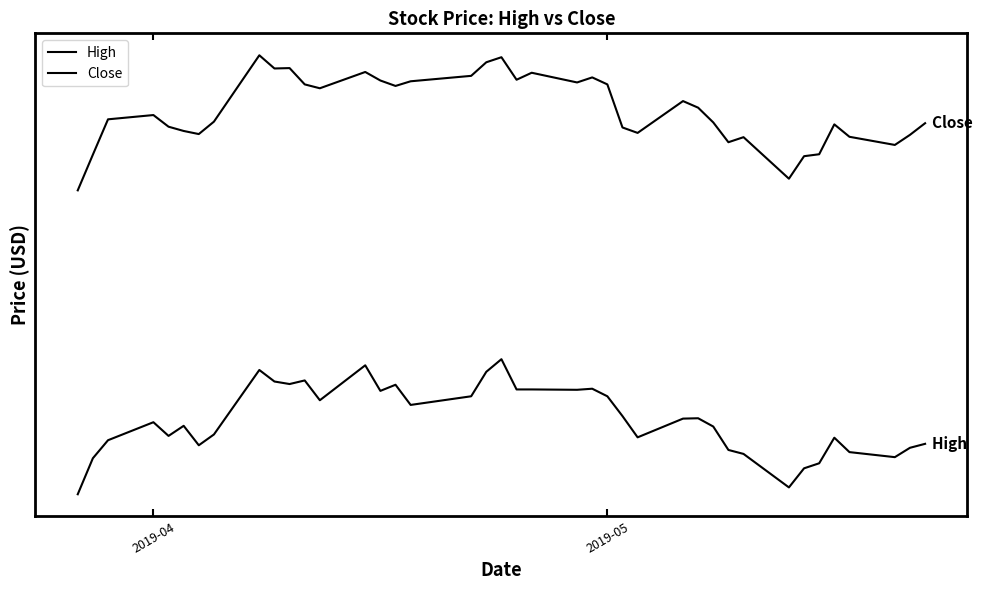

What is the sum of all Close values?

227.7